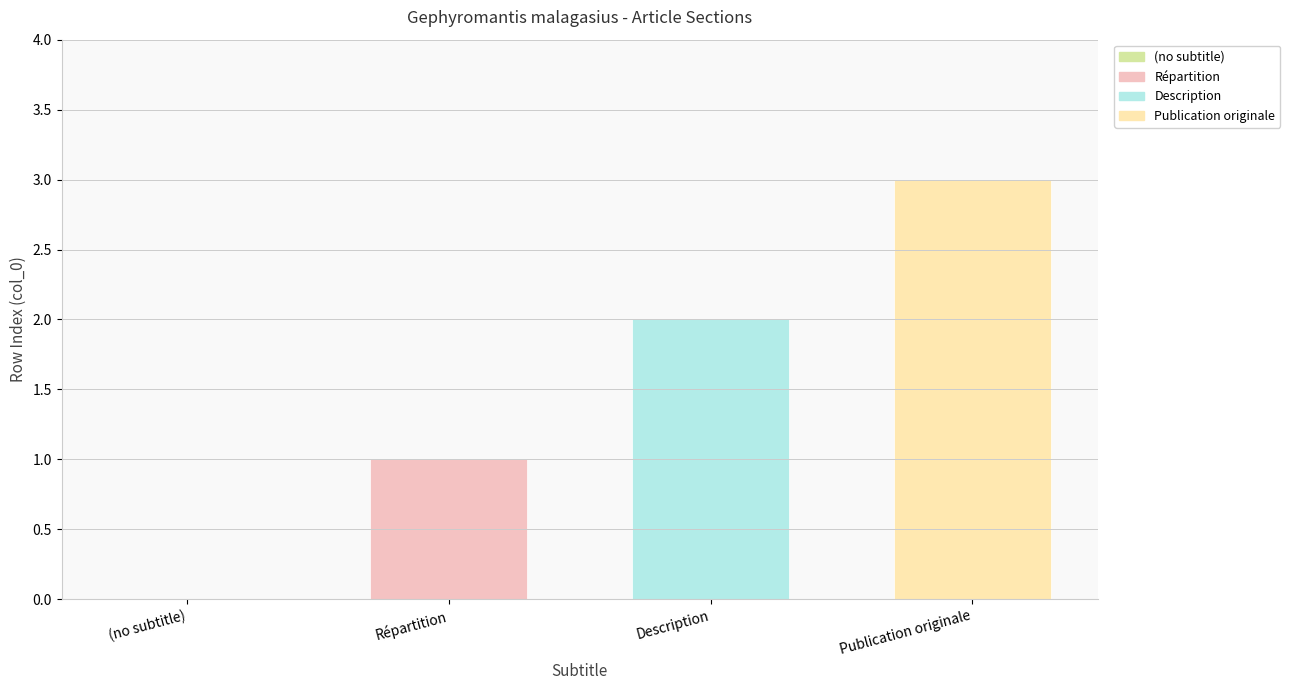

What is the greatest value displayed?

3